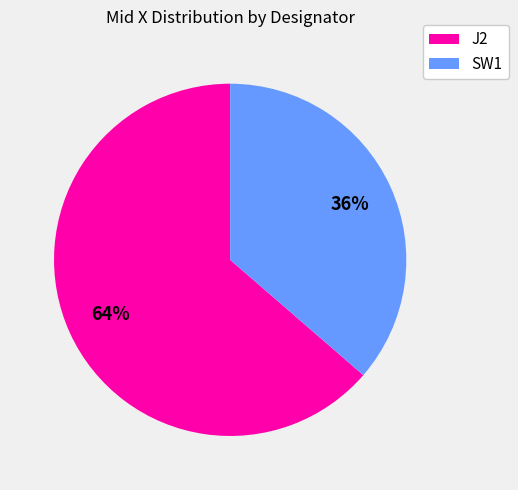

The J2 slice represents 53% of the pie. True or false?

False